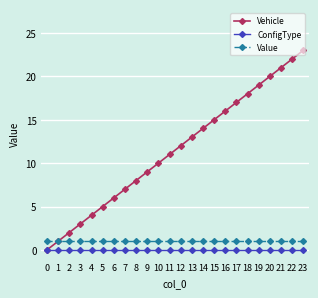

How many values in Vehicle are above zero?

23